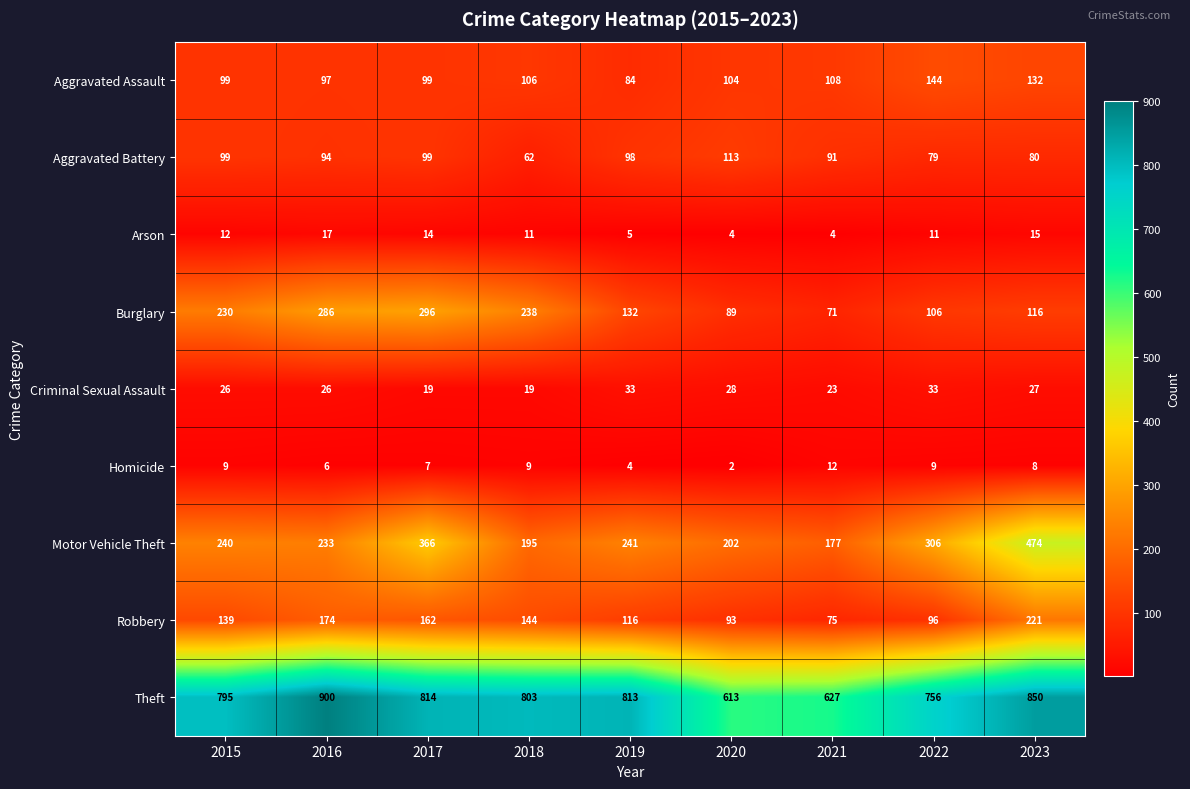

What is the average value of the Motor Vehicle Theft series?

270